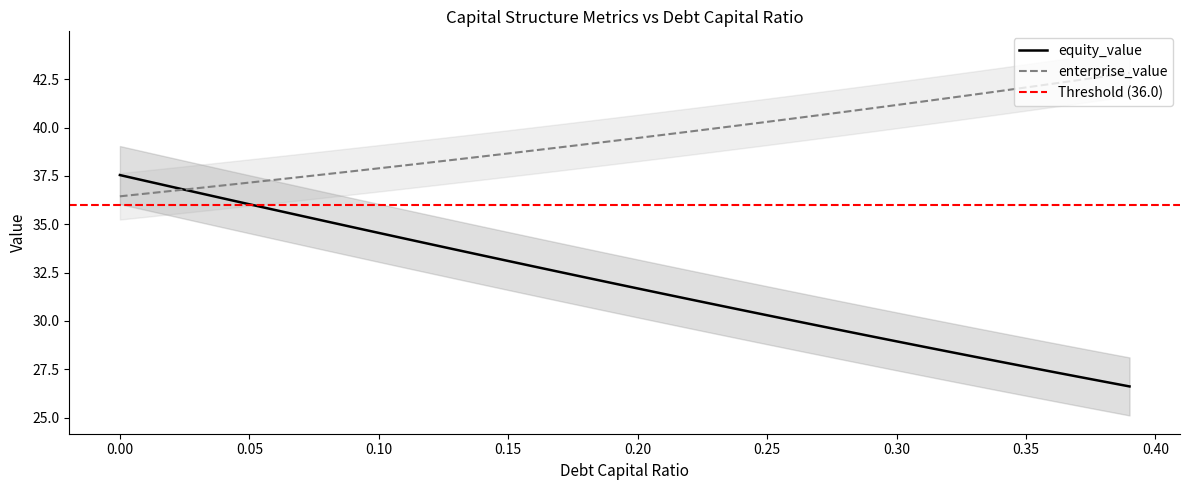

True or false: equity_value and enterprise_value intersect in this chart.

True